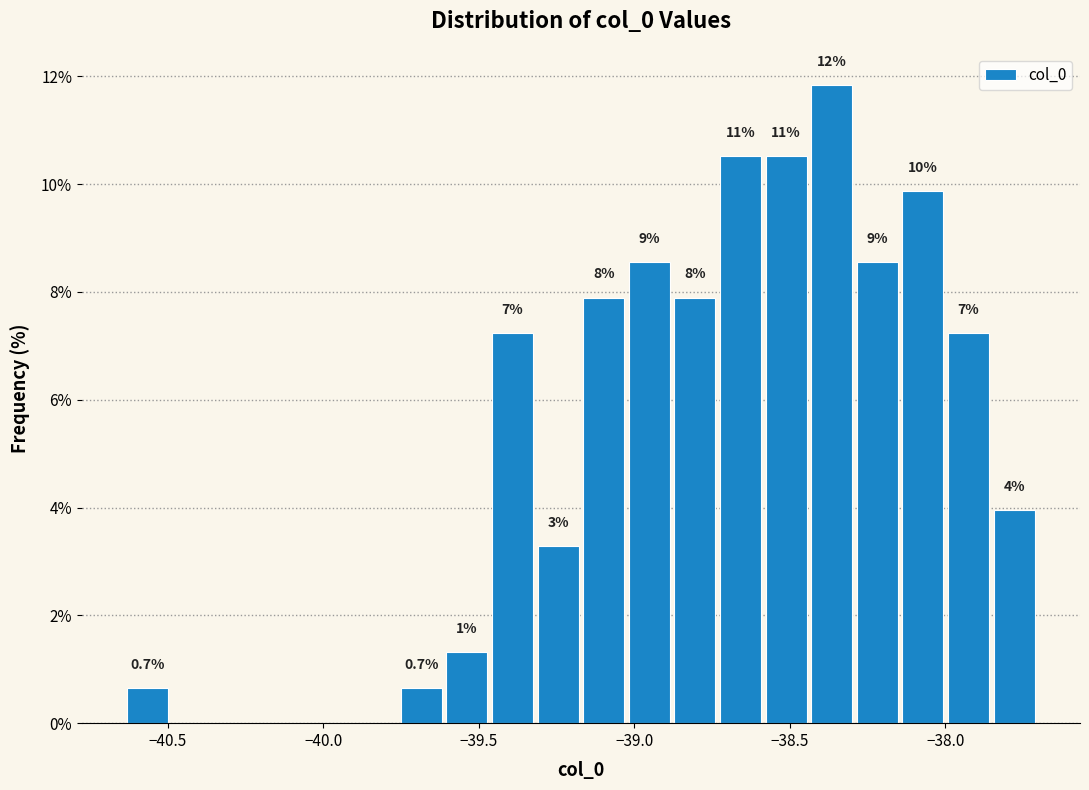

Around what value on the x-axis is the tallest bar? Give the approximate position of its centre, as read against the axis.

-38.35